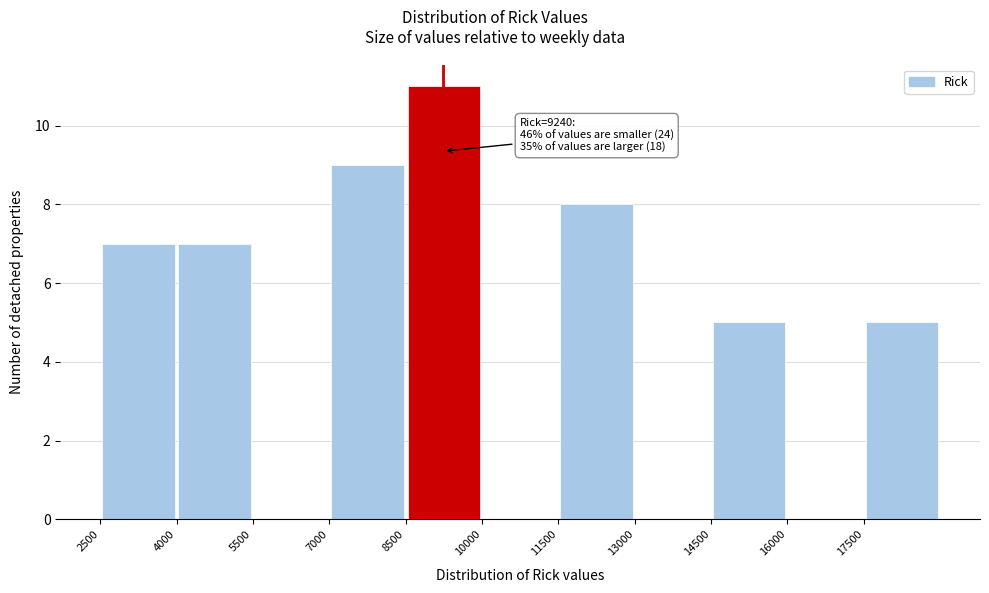

Which range on the x-axis has the tallest bar?

8500 to 10000